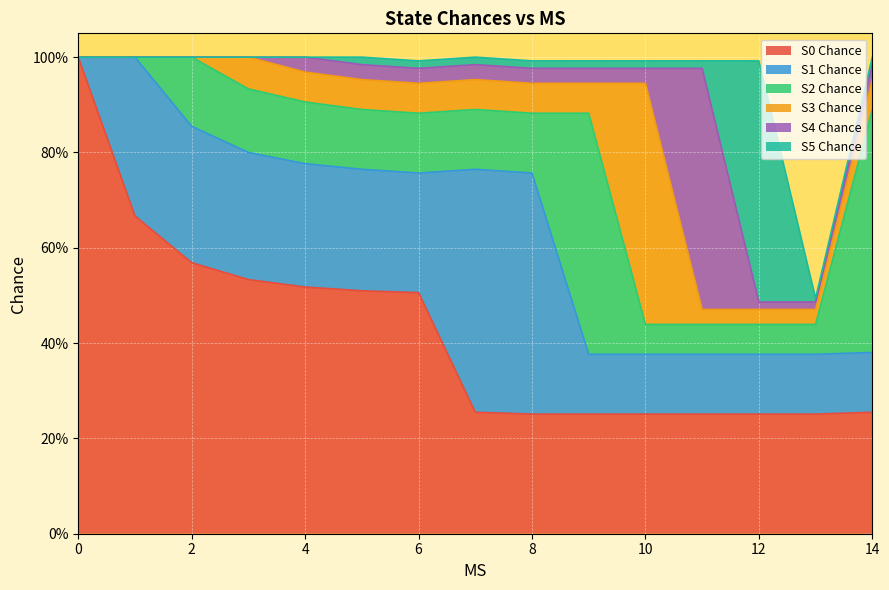

What is the average value of the S1 Chance series?

0.2